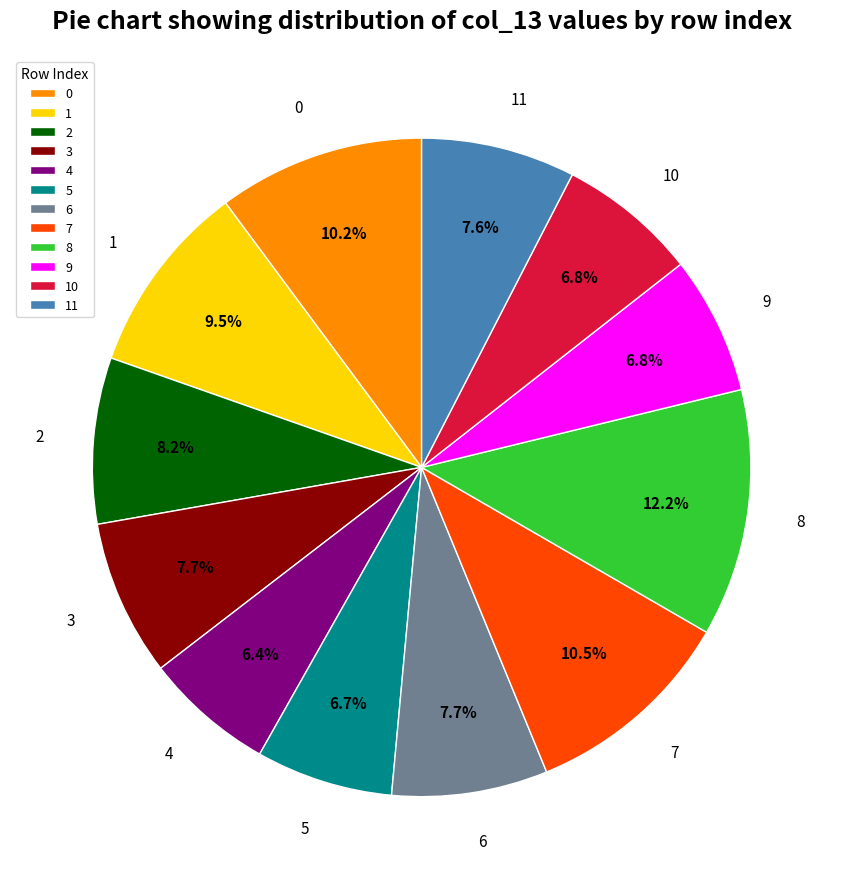

How many slices are in this pie chart?

12